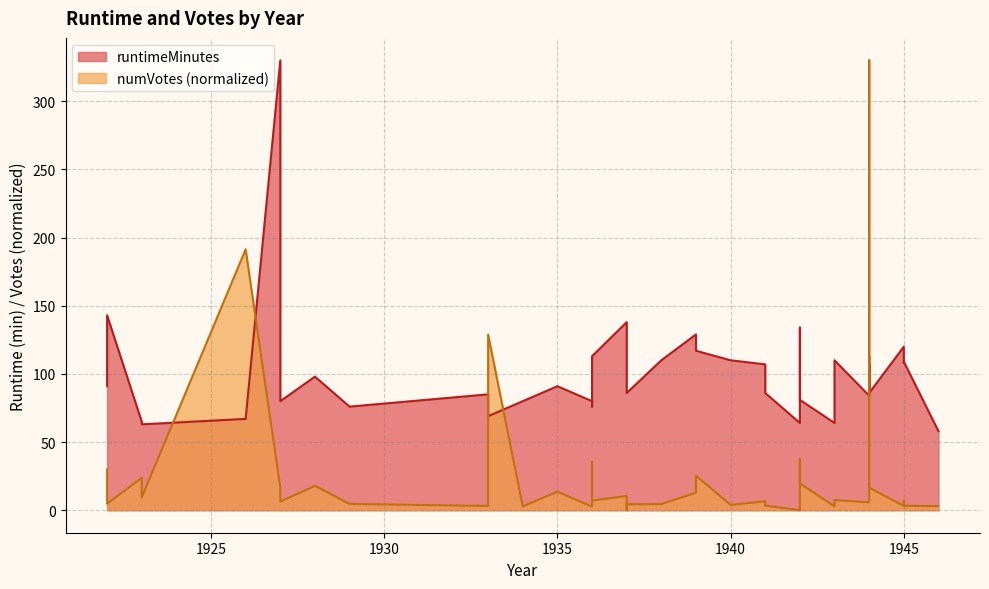

Rank the categories by value from lowest to highest.

1937, 1944, 1936, 1934, 1942, 1946, 1933, 1945, 1945, 1941, 1940, 1937, 1938, 1929, 1922, 1943, 1927, 1941, 1945, 1936, 1943, 1923, 1937, 1939, 1942, 1935, 1944, 1927, 1928, 1942, 1923, 1939, 1922, 1936, 1942, 1944, 1944, 1933, 1926, 1944